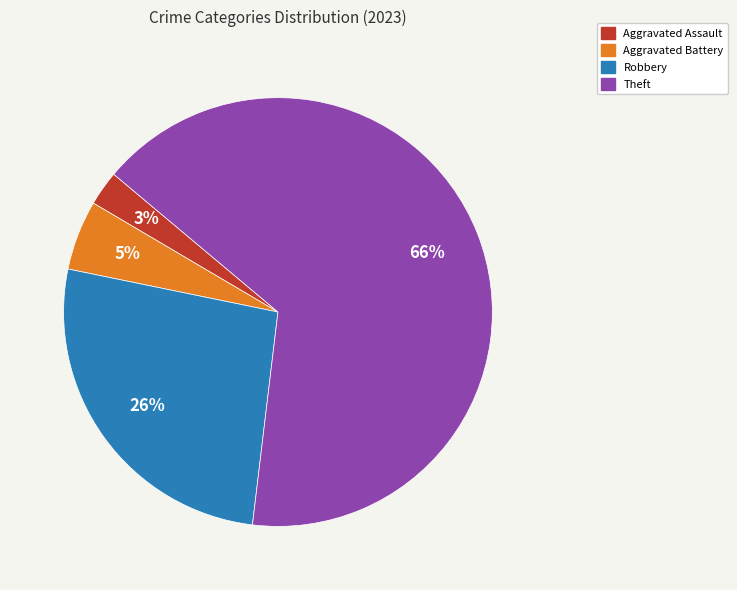

To the nearest percent, what is the difference between the largest and smallest slice percentages?

63%